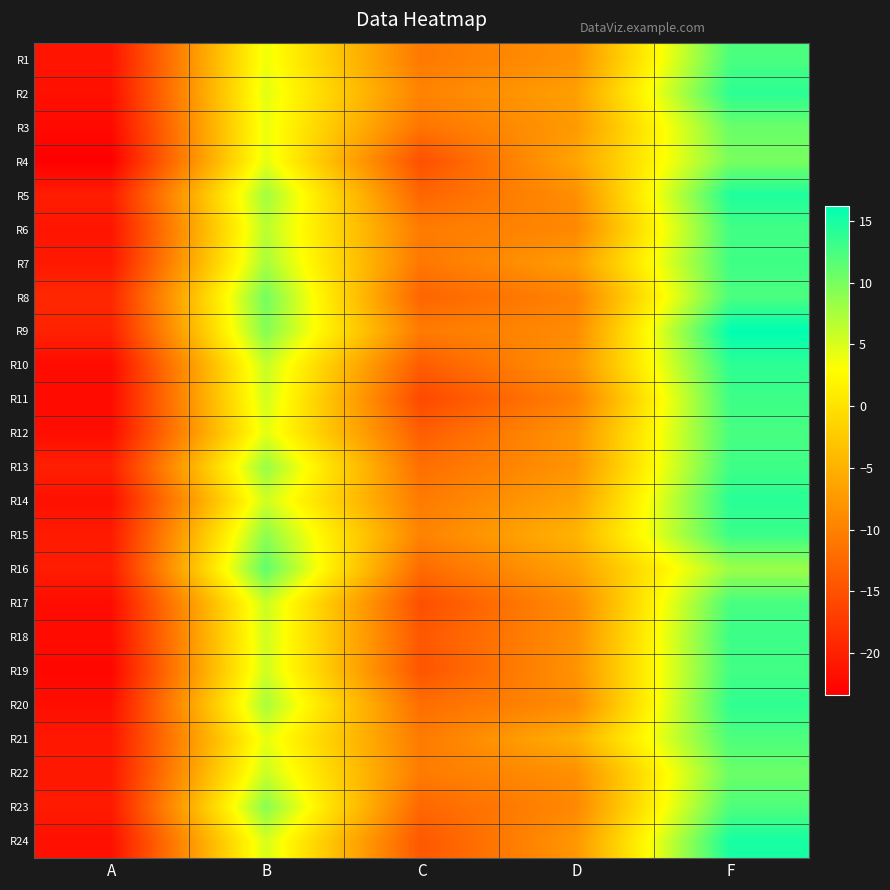

Reading left to right, list all the values displayed in this chart.

R1: A=-21.2	B=3.8	C=-10.8	D=-8.2	F=12.3
R2: A=-21.7	B=4.5	C=-9.8	D=-6.8	F=13.9
R3: A=-22.4	B=4.0	C=-11.3	D=-7.4	F=10.8
R4: A=-23.4	B=4.3	C=-15.1	D=-6.3	F=10.0
R5: A=-20.4	B=7.9	C=-12.9	D=-8.6	F=14.7
R6: A=-21.2	B=6.6	C=-10.6	D=-9.3	F=12.8
R7: A=-20.8	B=7.5	C=-11.0	D=-7.1	F=12.9
R8: A=-19.2	B=10.2	C=-13.0	D=-9.9	F=12.3
R9: A=-19.8	B=9.3	C=-10.6	D=-8.9	F=16.2
R10: A=-22.2	B=6.0	C=-13.9	D=-8.0	F=13.9
R11: A=-22.2	B=5.4	C=-15.8	D=-10.1	F=13.0
R12: A=-21.9	B=4.4	C=-13.6	D=-7.9	F=12.6
R13: A=-20.1	B=8.3	C=-11.9	D=-8.0	F=13.0
R14: A=-21.7	B=5.5	C=-10.7	D=-6.4	F=14.1
R15: A=-20.6	B=8.9	C=-9.8	D=-4.8	F=13.2
R16: A=-20.4	B=11.2	C=-12.3	D=-6.6	F=8.2
R17: A=-22.1	B=5.8	C=-15.2	D=-8.9	F=12.5
R18: A=-22.1	B=5.4	C=-14.3	D=-8.5	F=13.1
R19: A=-22.7	B=5.5	C=-14.7	D=-8.1	F=12.8
R20: A=-21.8	B=7.5	C=-12.1	D=-8.9	F=13.8
R21: A=-20.9	B=4.3	C=-10.7	D=-5.1	F=12.2
R22: A=-20.9	B=5.8	C=-10.6	D=-8.5	F=10.7
R23: A=-20.6	B=9.1	C=-12.7	D=-9.2	F=12.2
R24: A=-21.7	B=5.1	C=-14.3	D=-7.7	F=15.0